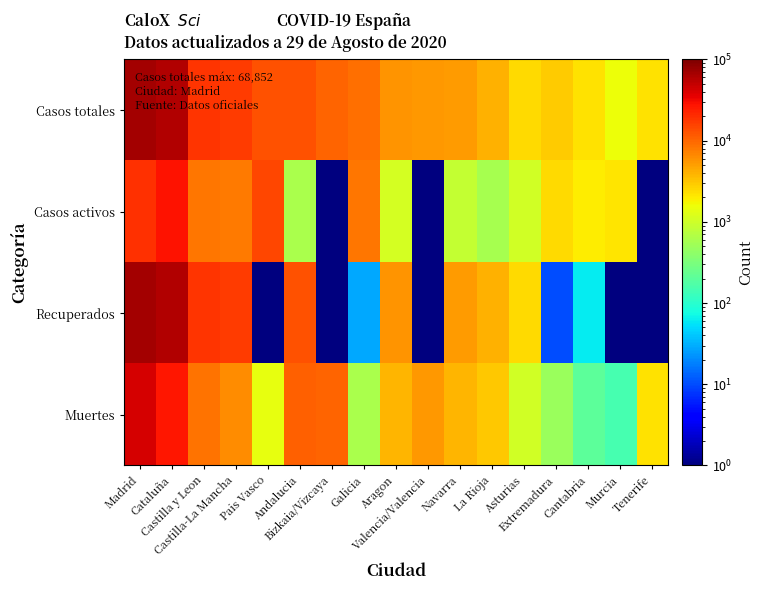

At how many categories does at least one series exceed 54377?

2